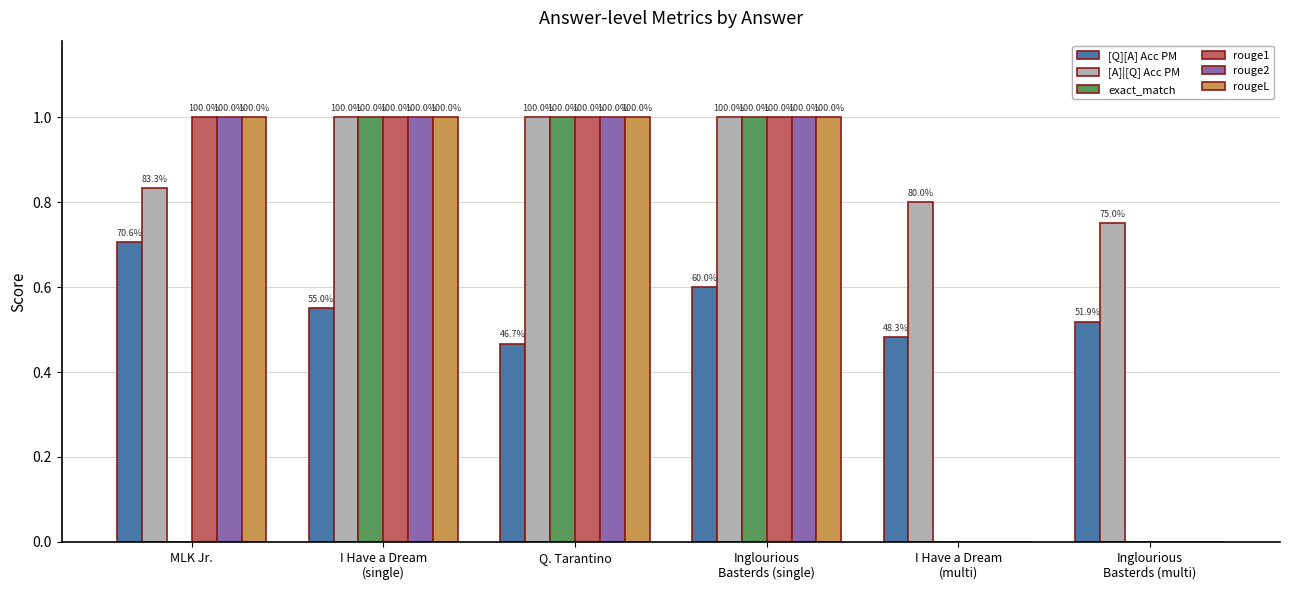

What is the approximate value of [A]|[Q] Acc PM at I Have a Dream
(single)?

1.0